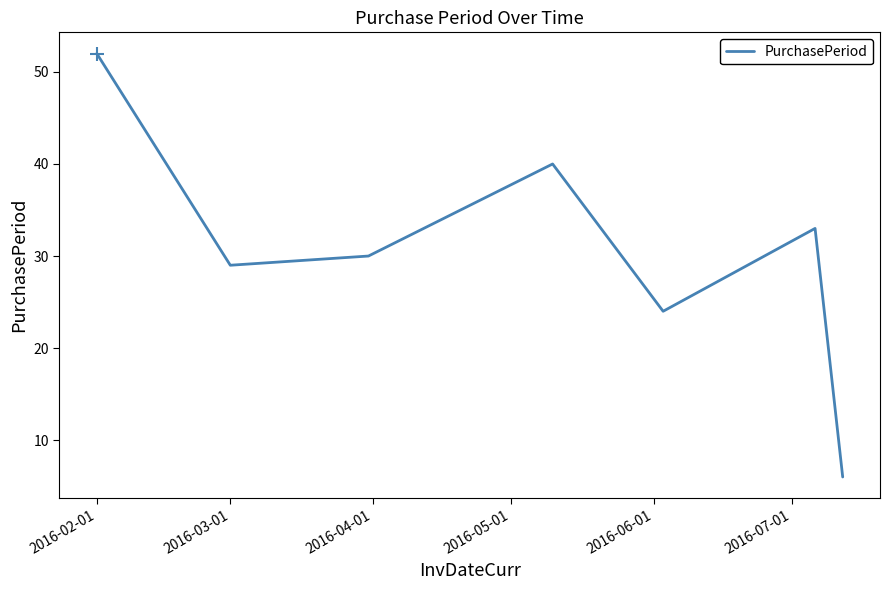

What is the difference between the maximum and second lowest values?

28